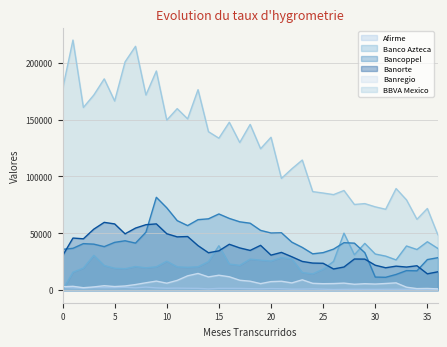

What are all the series names shown in the legend?

Afirme, Banco Azteca, Bancoppel, Banorte, Banregio, BBVA Mexico